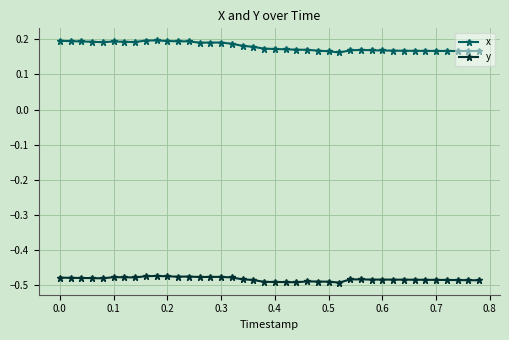

Which series has the largest total across all categories?

x